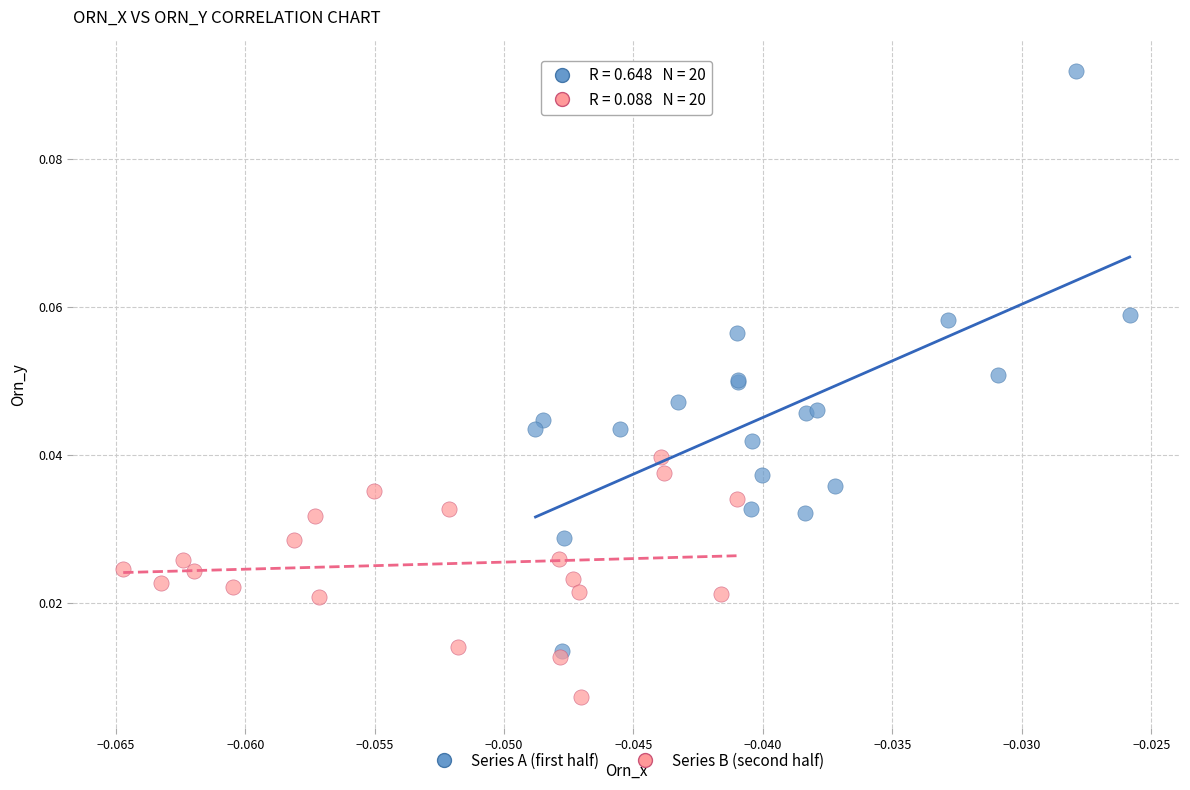

Which series contains the lowest Y value?

Series B (second half)